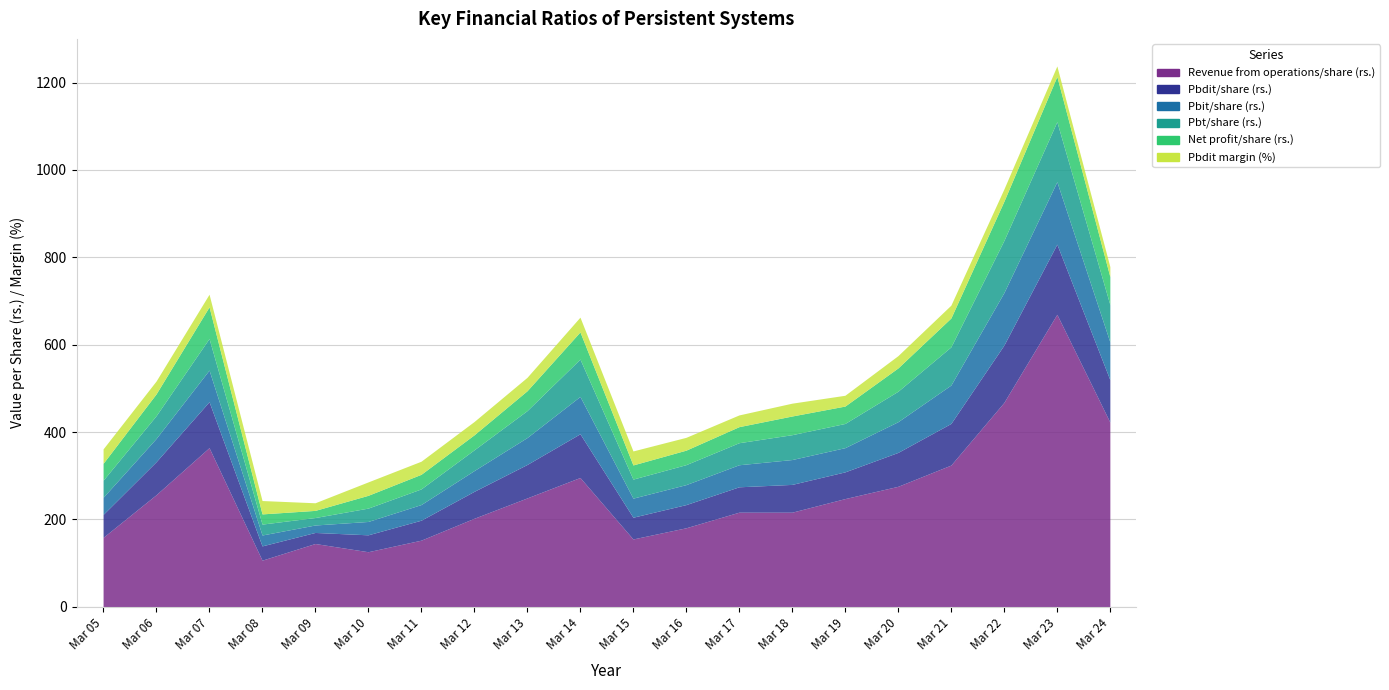

Reading left to right, transcribe all the data shown in this chart.

Revenue from operations/share (rs.): Mar 05=158.9	Mar 06=256.6	Mar 07=364.3	Mar 08=106.8	Mar 09=144.9	Mar 10=126.1	Mar 11=152.5	Mar 12=202.6	Mar 13=249.2	Mar 14=296.0	Mar 15=155.3	Mar 16=180.9	Mar 17=216.6	Mar 18=216.6	Mar 19=247.7	Mar 20=275.8	Mar 21=324.4	Mar 22=467.8	Mar 23=669.6	Mar 24=422.9
Pbdit/share (rs.): Mar 05=52.6	Mar 06=75.6	Mar 07=105.2	Mar 08=32.7	Mar 09=25.3	Mar 10=38.7	Mar 11=45.7	Mar 12=61.6	Mar 13=76.6	Mar 14=100.1	Mar 15=49.8	Mar 16=53.1	Mar 17=58.1	Mar 18=63.6	Mar 19=61.2	Mar 20=77.6	Mar 21=95.3	Mar 22=131.2	Mar 23=160.6	Mar 24=97.1
Pbit/share (rs.): Mar 05=39.2	Mar 06=53.2	Mar 07=72.4	Mar 08=24.9	Mar 09=17.1	Mar 10=30.6	Mar 11=35.8	Mar 12=47.5	Mar 13=61.7	Mar 14=85.5	Mar 15=43.6	Mar 16=45.7	Mar 17=50.5	Mar 18=56.9	Mar 19=55.4	Mar 20=70.3	Mar 21=87.9	Mar 22=120.2	Mar 23=143.0	Mar 24=86.6
Pbt/share (rs.): Mar 05=39.1	Mar 06=52.1	Mar 07=72.3	Mar 08=24.9	Mar 09=17.1	Mar 10=30.6	Mar 11=35.8	Mar 12=47.5	Mar 13=61.6	Mar 14=85.5	Mar 15=43.6	Mar 16=45.7	Mar 17=50.5	Mar 18=56.9	Mar 19=55.4	Mar 20=69.7	Mar 21=87.4	Mar 22=119.3	Mar 23=137.4	Mar 24=85.5
Net profit/share (rs.): Mar 05=38.6	Mar 06=49.9	Mar 07=72.5	Mar 08=23.3	Mar 09=16.3	Mar 10=29.3	Mar 11=33.4	Mar 12=34.4	Mar 13=45.5	Mar 14=62.1	Mar 15=32.4	Mar 16=33.2	Mar 17=36.8	Mar 18=42.8	Mar 19=39.8	Mar 20=53.4	Mar 21=66.1	Mar 22=89.7	Mar 23=103.5	Mar 24=64.0
Pbdit margin (%): Mar 05=33.1	Mar 06=29.4	Mar 07=28.9	Mar 08=30.6	Mar 09=17.4	Mar 10=30.7	Mar 11=30.0	Mar 12=30.4	Mar 13=30.7	Mar 14=33.8	Mar 15=32.0	Mar 16=29.3	Mar 17=26.8	Mar 18=29.4	Mar 19=24.7	Mar 20=28.1	Mar 21=29.4	Mar 22=28.0	Mar 23=24.0	Mar 24=23.0